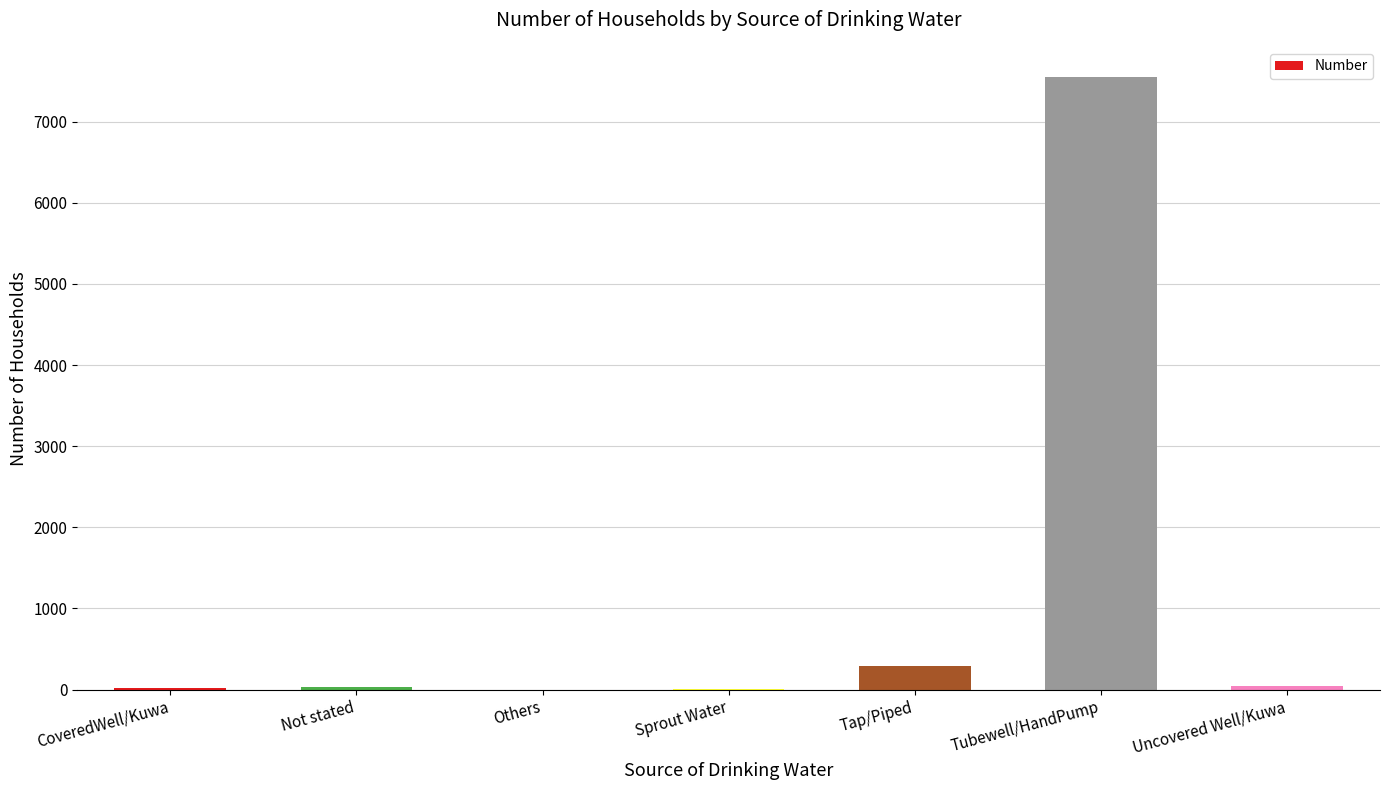

What is the greatest value displayed?

7544